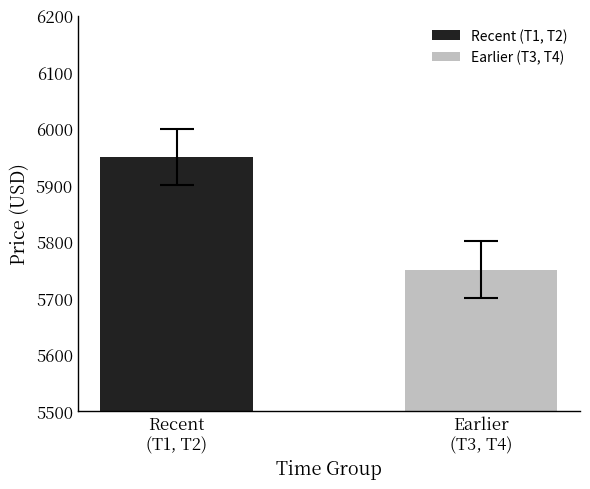

What is the smallest value displayed?

5750